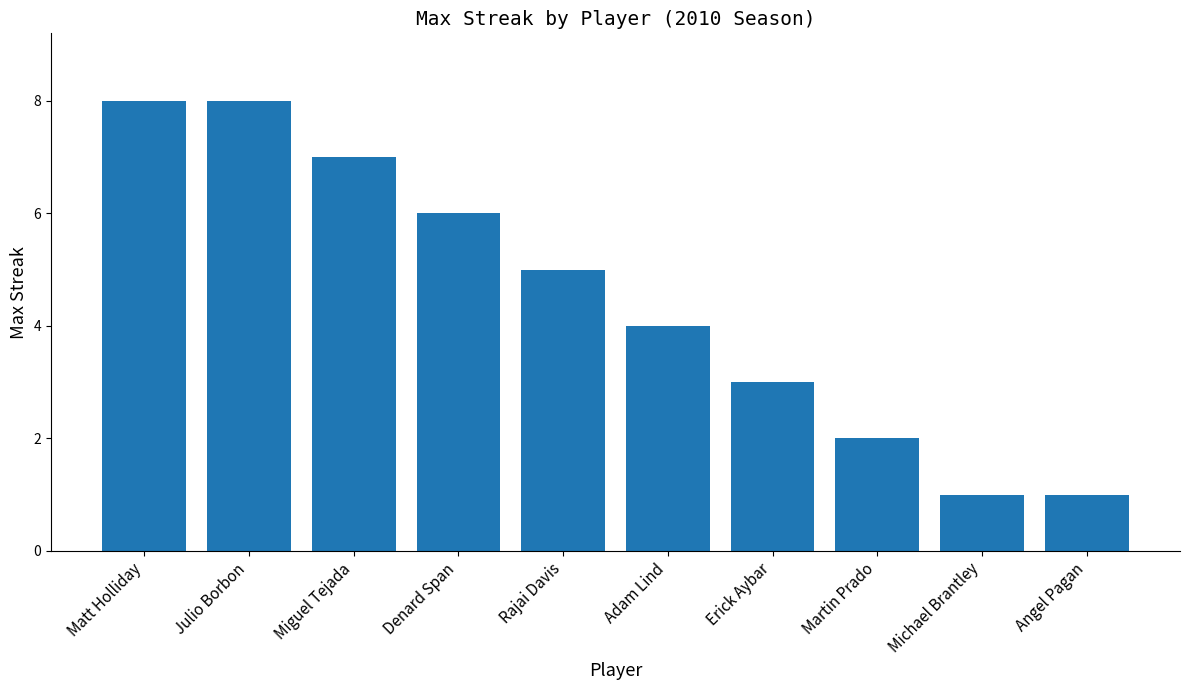

Reading right to left, list all the values displayed in this chart.

1	1	2	3	4	5	6	7	8	8